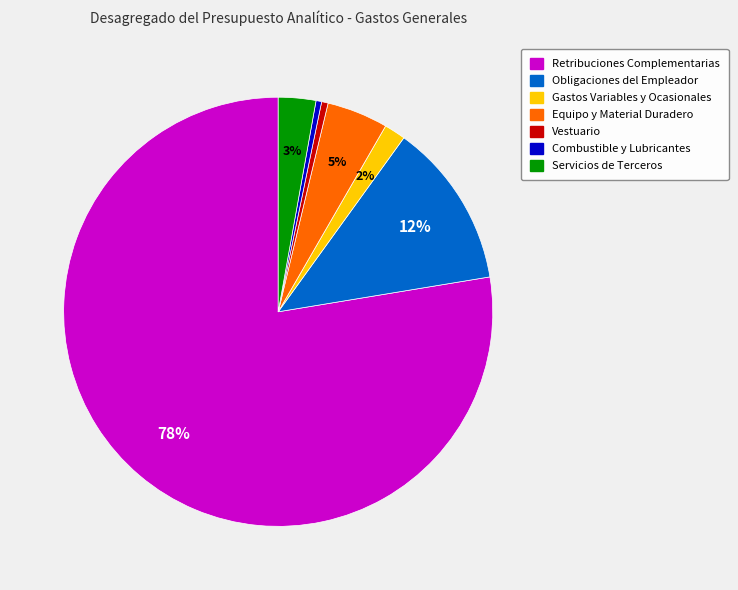

To the nearest percent, what percentage of the pie is Obligaciones del Empleador?

12%